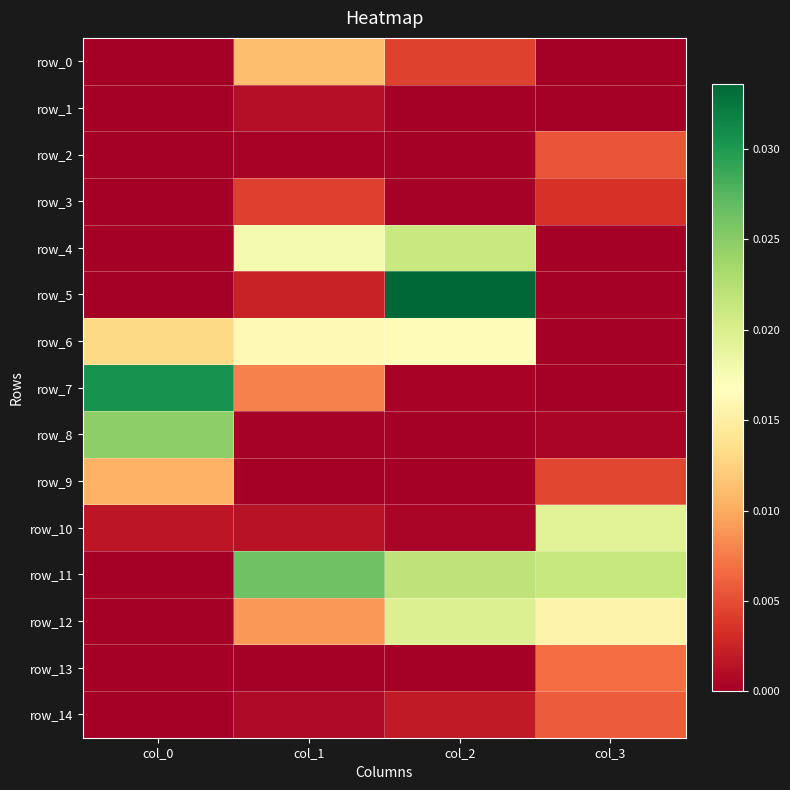

Which has a higher value, col_1 or col_3?

col_1